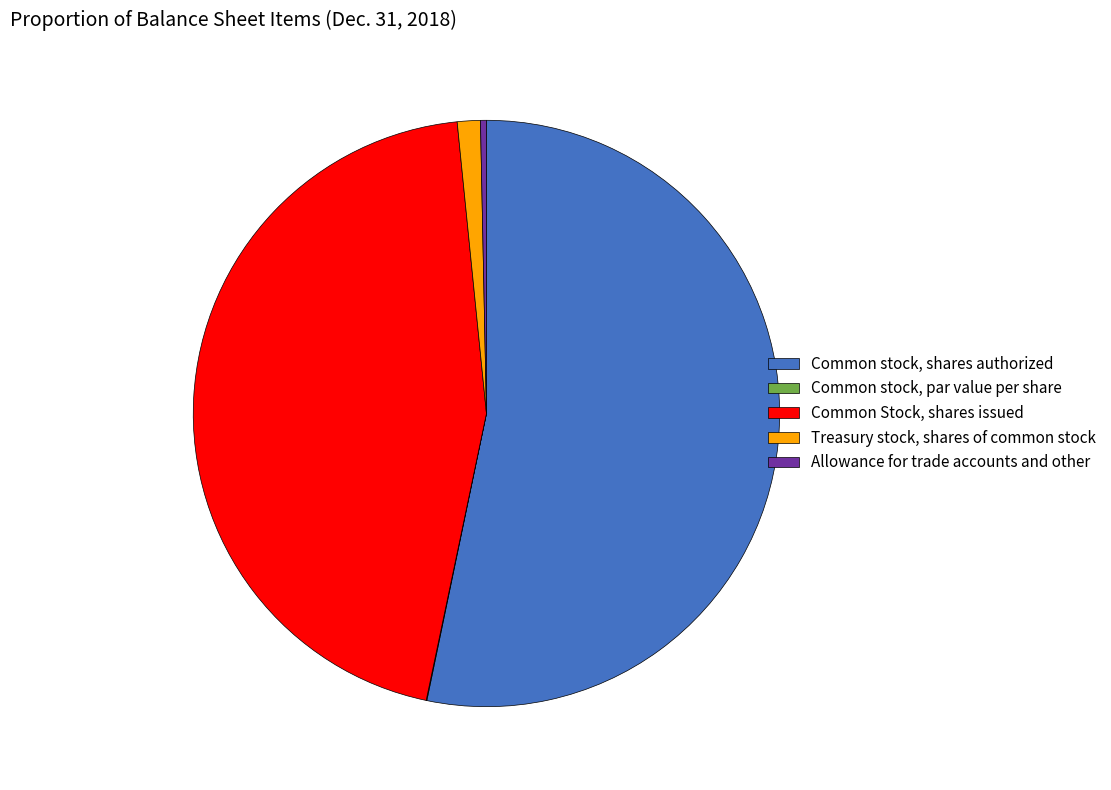

Which category has the biggest portion of the pie?

Common stock, shares authorized